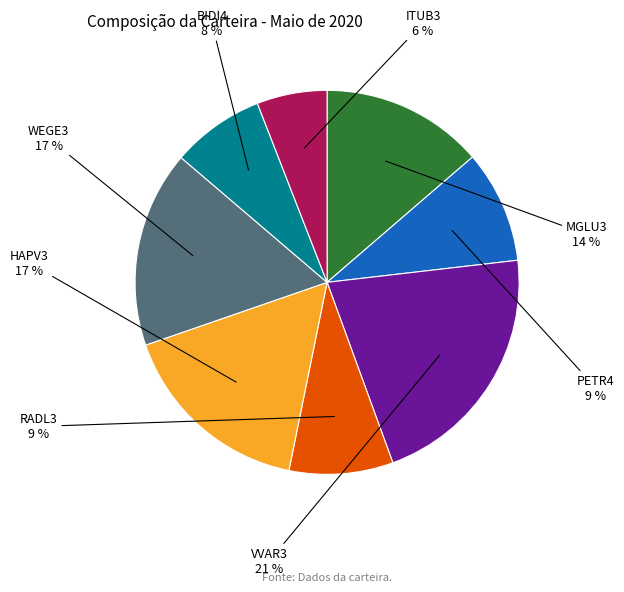

Does any single category account for the majority?

No